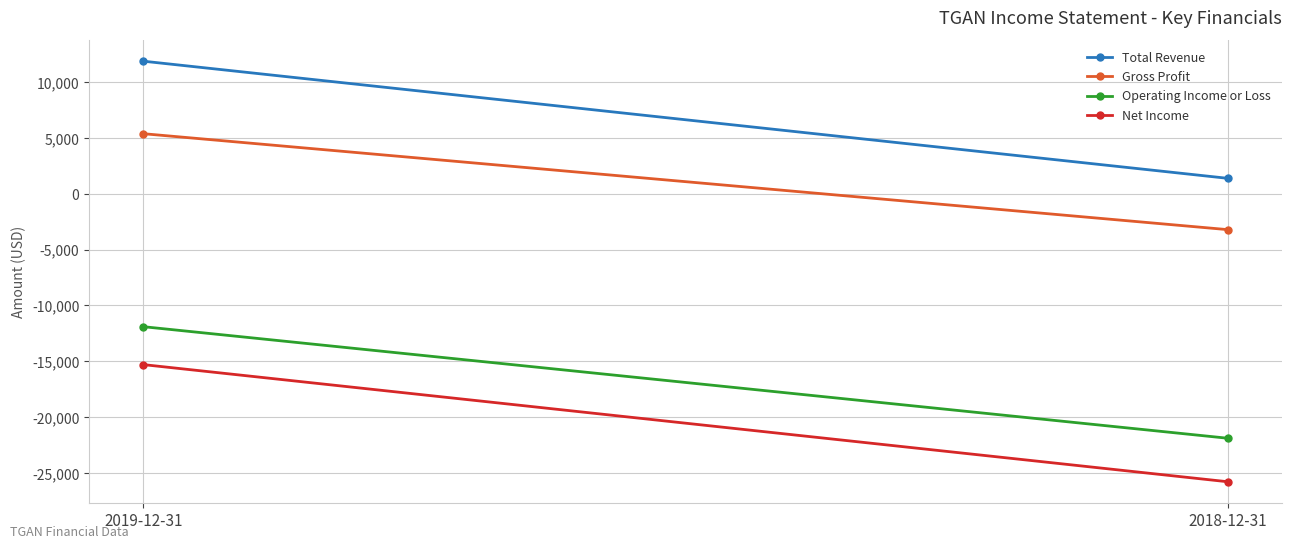

How many lines are shown in the chart?

4